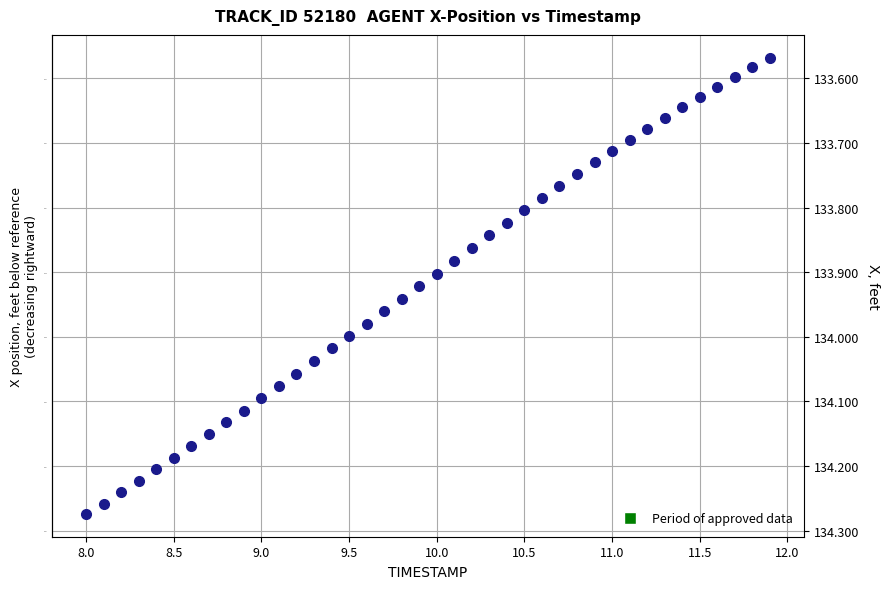

What is the range of Y values (max minus min)?

0.7